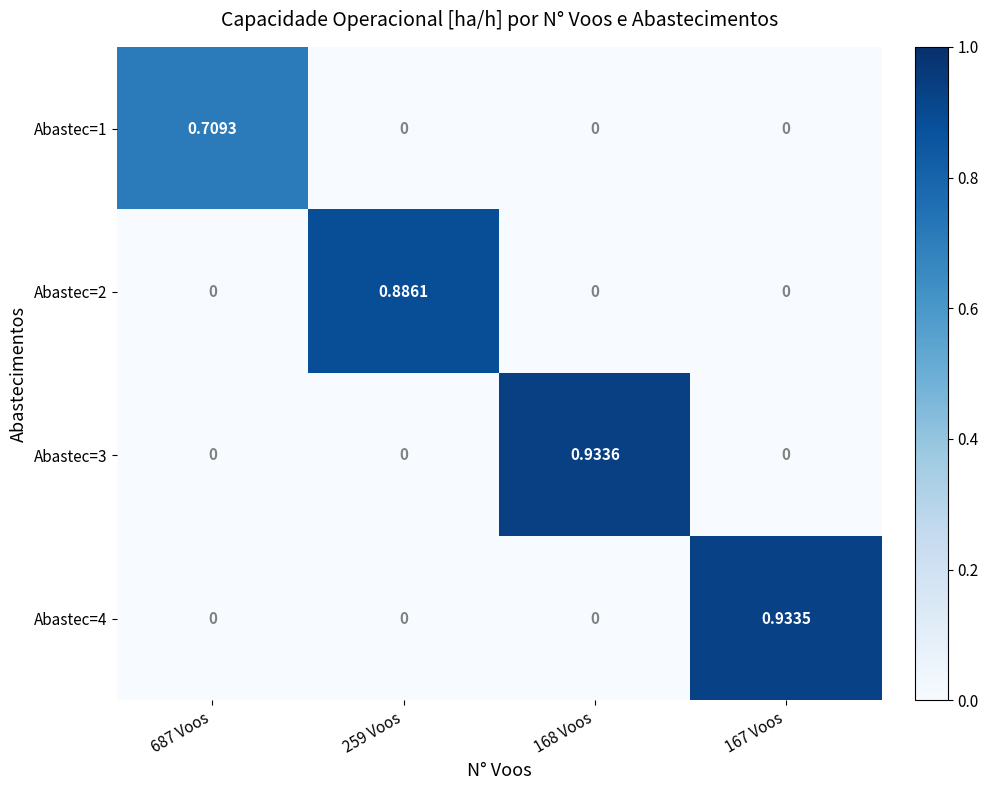

Which series has the largest total across all categories?

Abastec=3